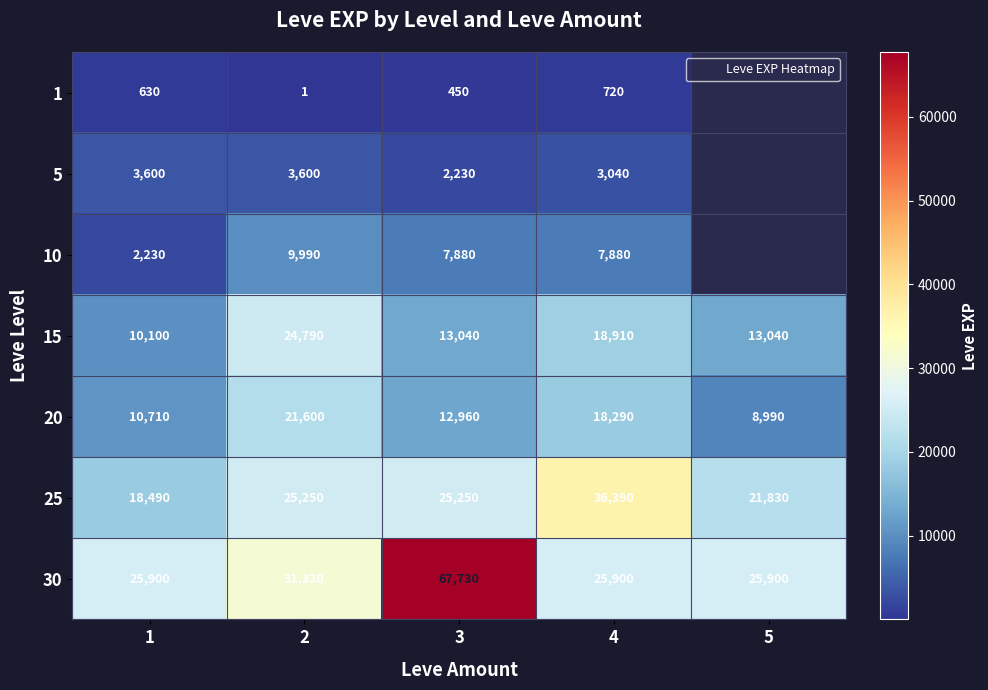

Between 5 and 1, which is larger?

1